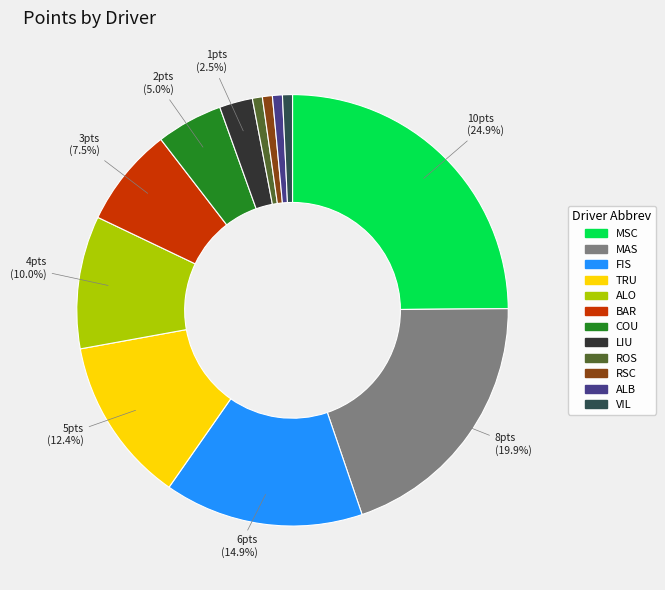

How many slices are in this pie chart?

12